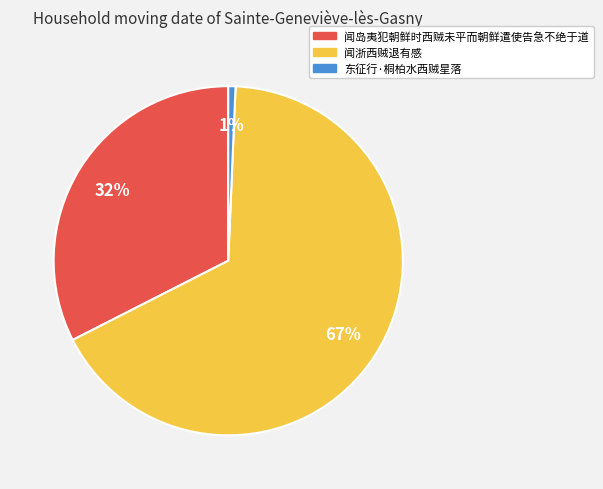

Do 闻浙西贼退有感 and 东征行·桐柏水西贼星落 together represent more than half of the pie?

Yes